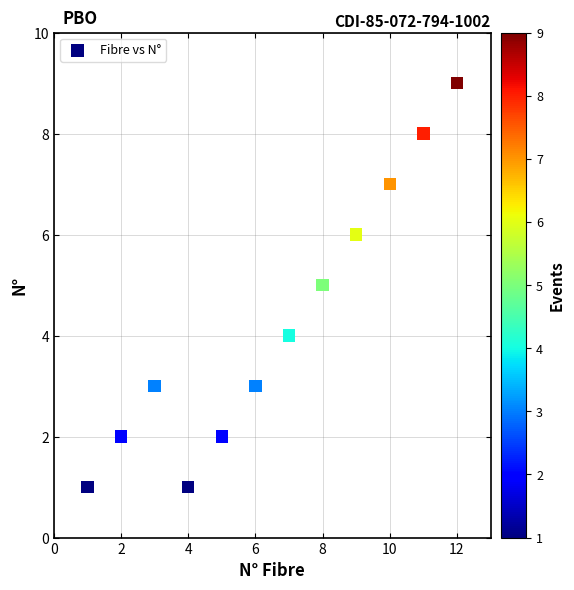

What is the average Y value?

4